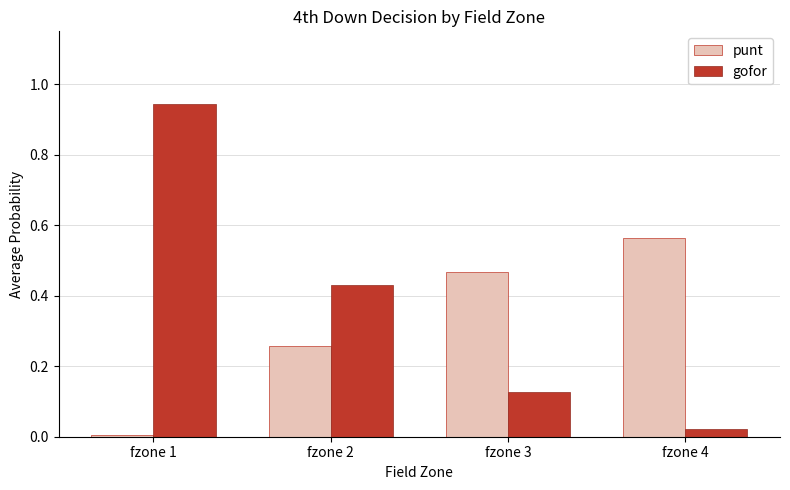

What is the sum of all gofor values?

1.5